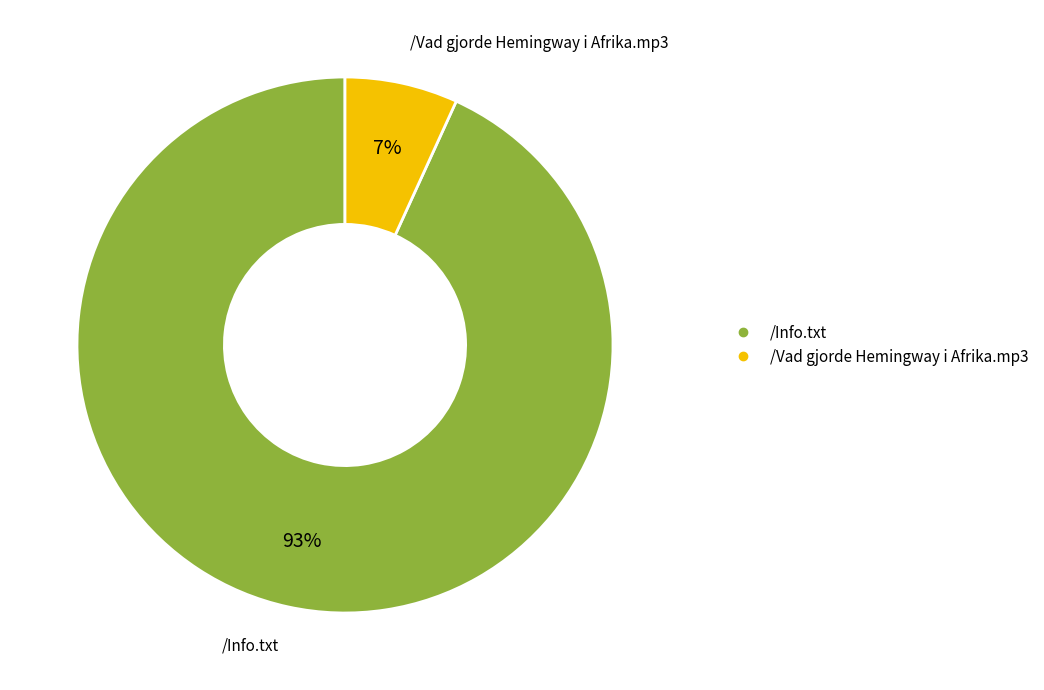

Which category has the biggest portion of the pie?

/Info.txt